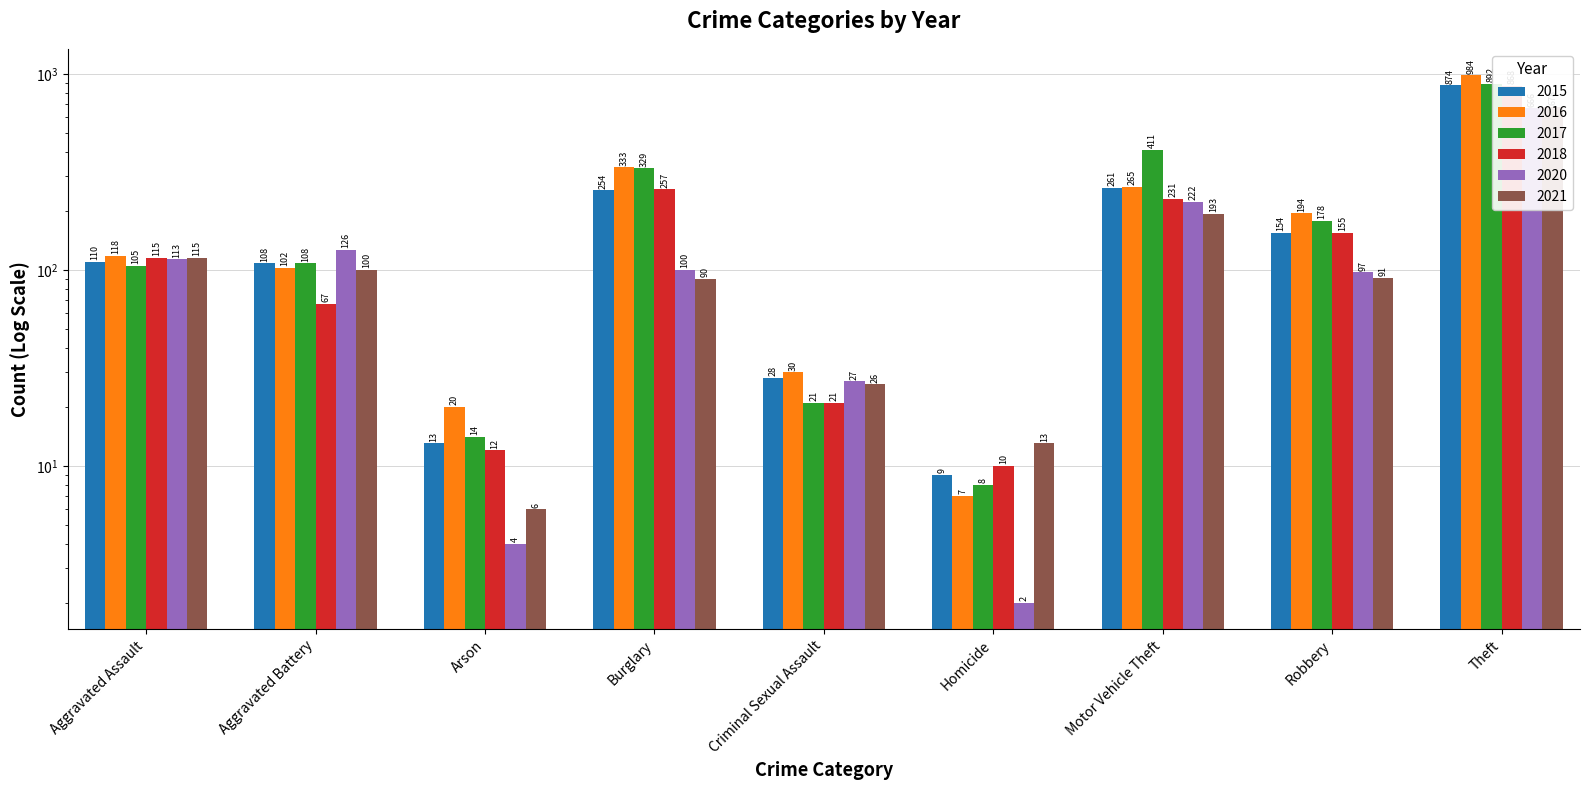

Reading left to right, extract all data points from this chart.

2015: 110	108	13	254	28	9	261	154	874
2016: 118	102	20	333	30	7	265	194	984
2017: 105	108	14	329	21	8	411	178	892
2018: 115	67	12	257	21	10	231	155	868
2020: 113	126	4	100	27	2	222	97	666
2021: 115	100	6	90	26	13	193	91	678